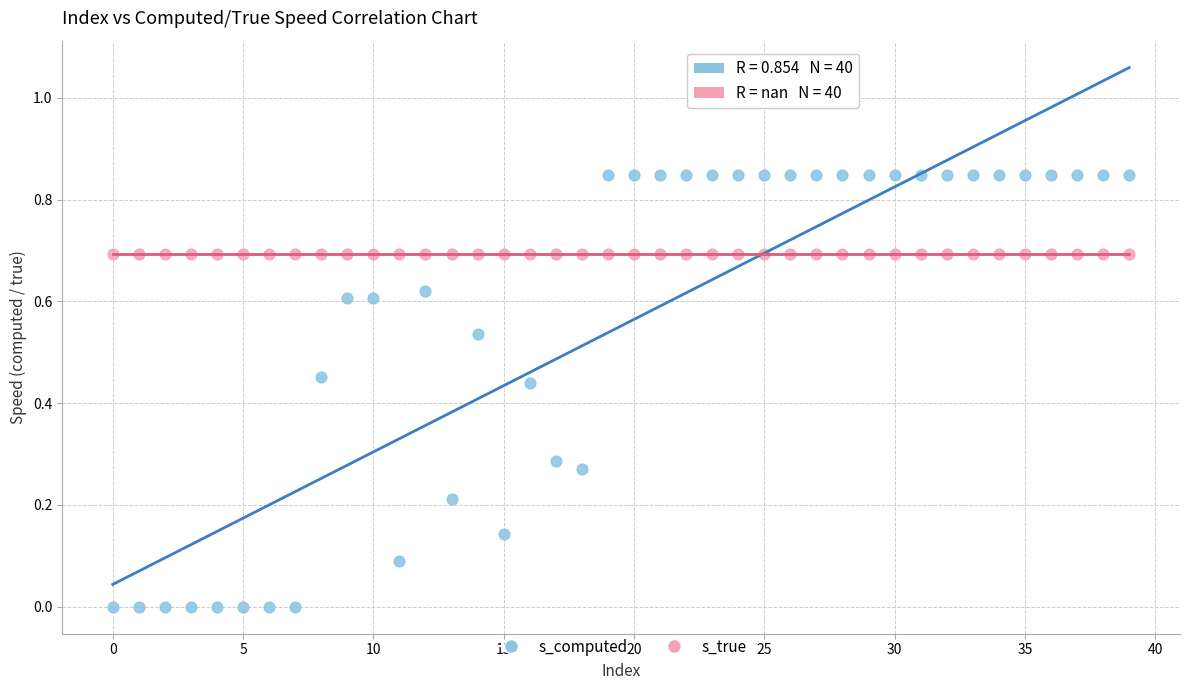

Which series contains the lowest Y value?

s_computed